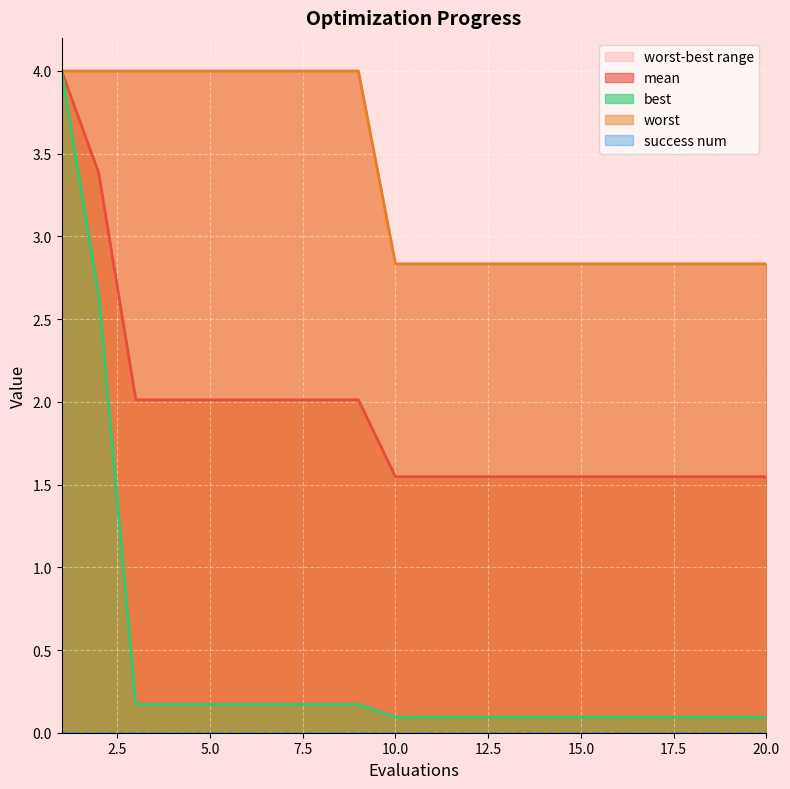

What is the highest value of the mean series?

4.0